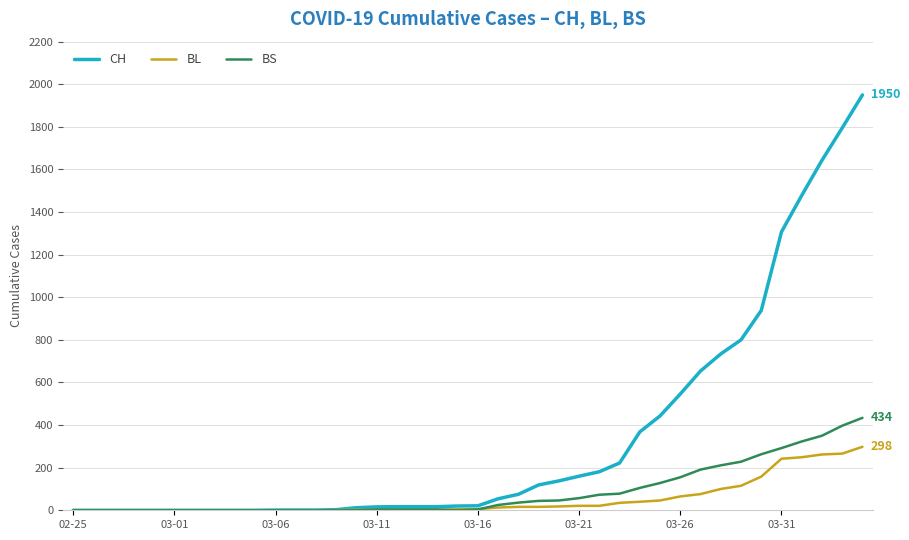

What is the greatest value displayed?

1950